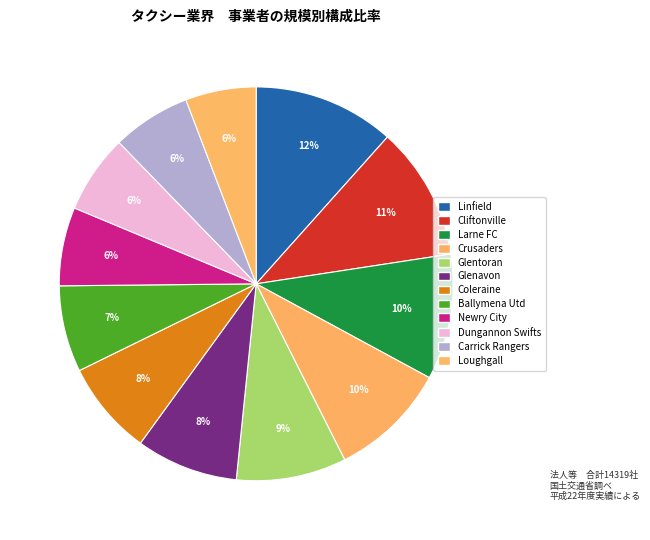

What is the largest slice in the pie chart?

Linfield